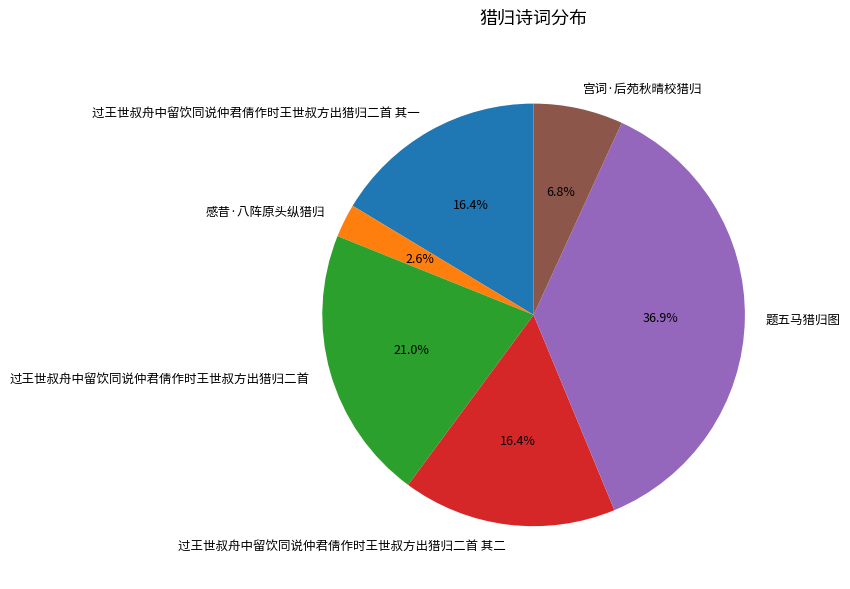

True or false: 感昔·八阵原头纵猎归 accounts for 3% of the total.

True